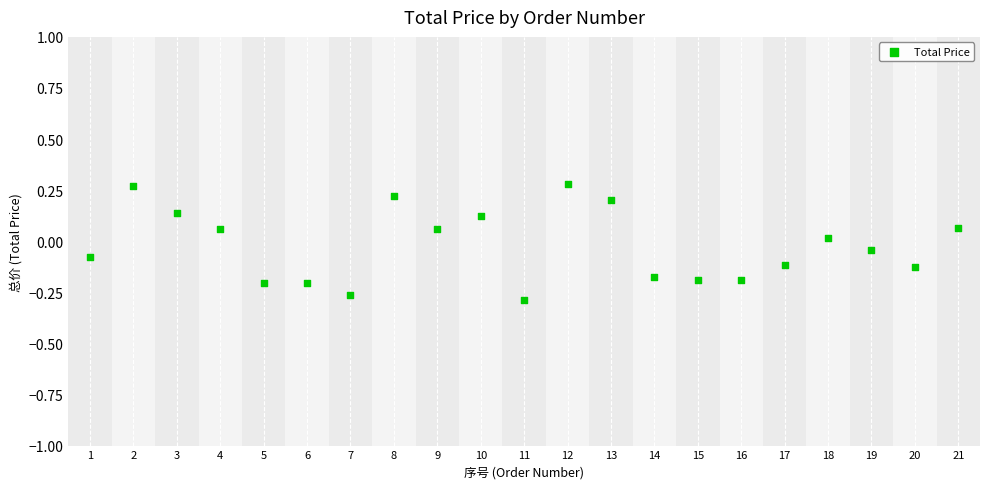

What is the range of X values (max minus min)?

20.0